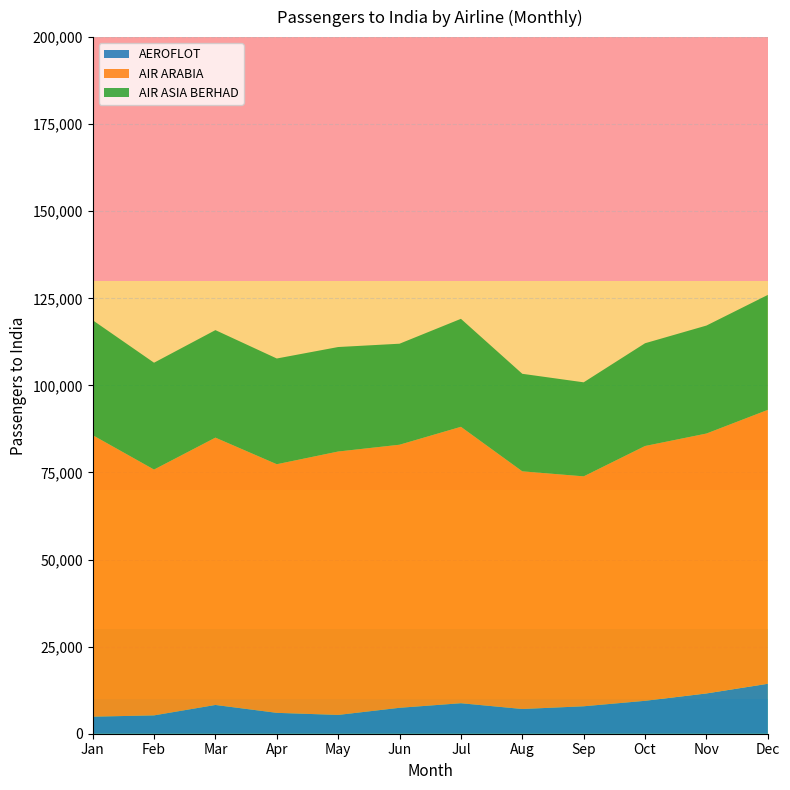

Reading right to left, list all the values displayed in this chart.

AEROFLOT: 12=14338	11=11565	10=9447	9=7878	8=7098	7=8758	6=7444	5=5397	4=5994	3=8257	2=5266	1=4896
AIR ARABIA: 12=78641	11=74618	10=73159	9=66011	8=68236	7=79358	6=75529	5=75623	4=71379	3=76750	2=70573	1=80828
AIR ASIA BERHAD: 12=33000	11=31000	10=29500	9=27000	8=28000	7=31000	6=29000	5=30000	4=30354	3=30868	2=30677	1=33005
AEROLOGIC: 12=0	11=0	10=0	9=0	8=0	7=0	6=0	5=0	4=0	3=0	2=0	1=0